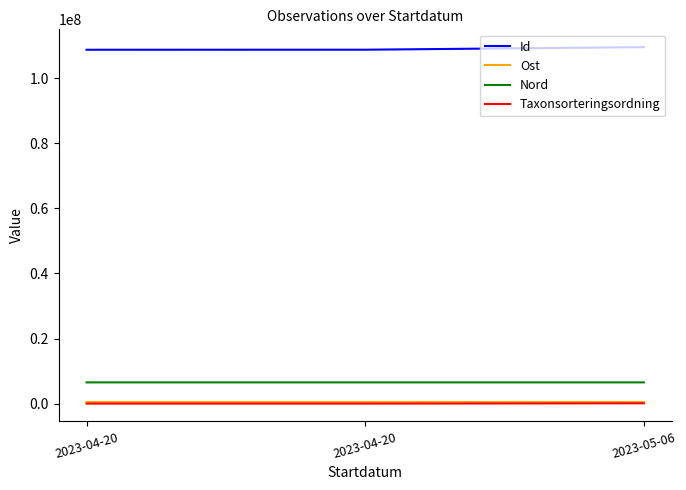

Reading right to left, what are all the values shown in this chart?

Id: 109520050.0	108735325.0	108721152.0
Ost: 489232.9	489262.7	489295.1
Nord: 6518967.5	6518649.8	6518940.4
Taxonsorteringsordning: 93054.0	5135.0	5135.0